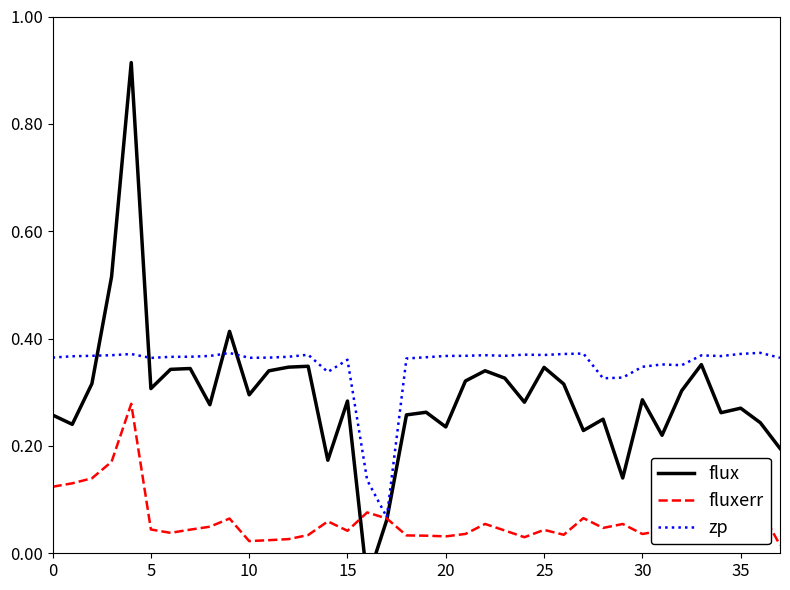

True or false: flux has more than 2 interior local peaks.

True